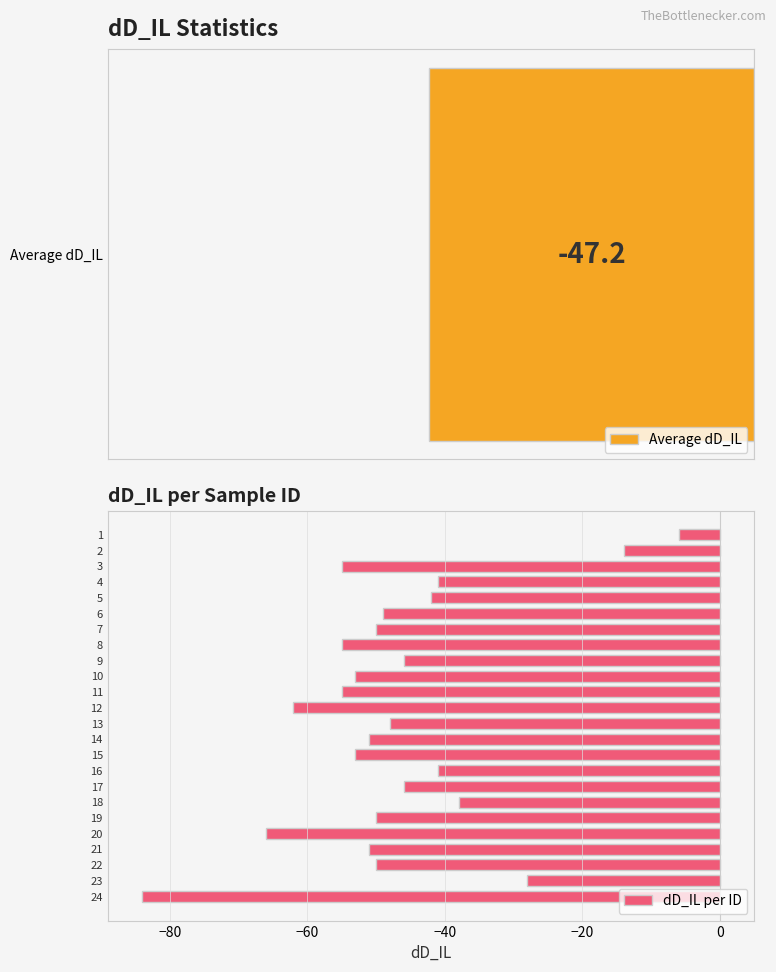

What is the sum of the dD_IL per ID values at 13 and 21?

-99